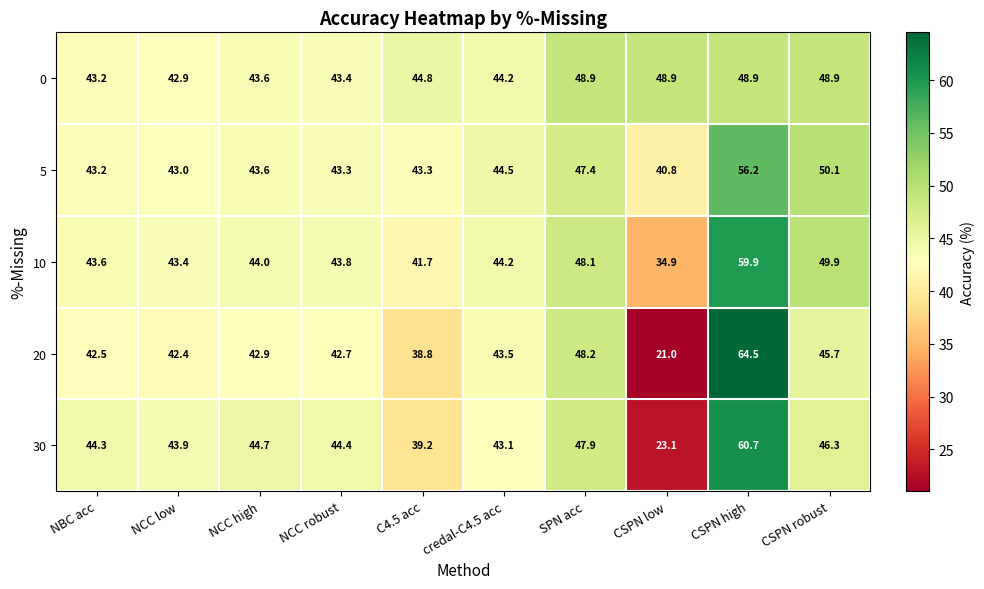

What is the maximum value shown in the chart?

64.5